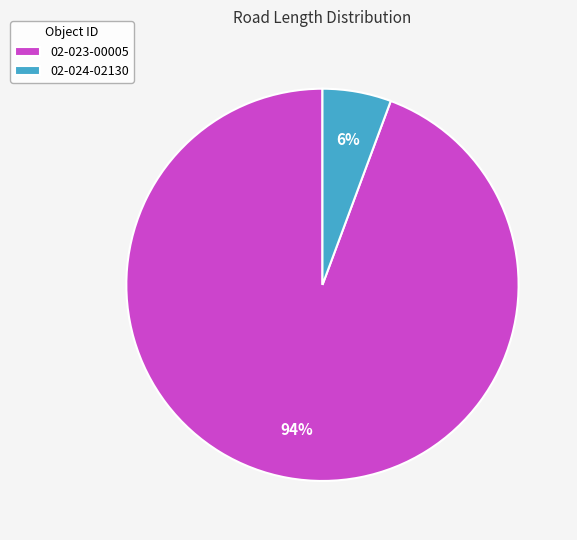

To the nearest percent, what percentage of the pie is 02-023-00005?

94%